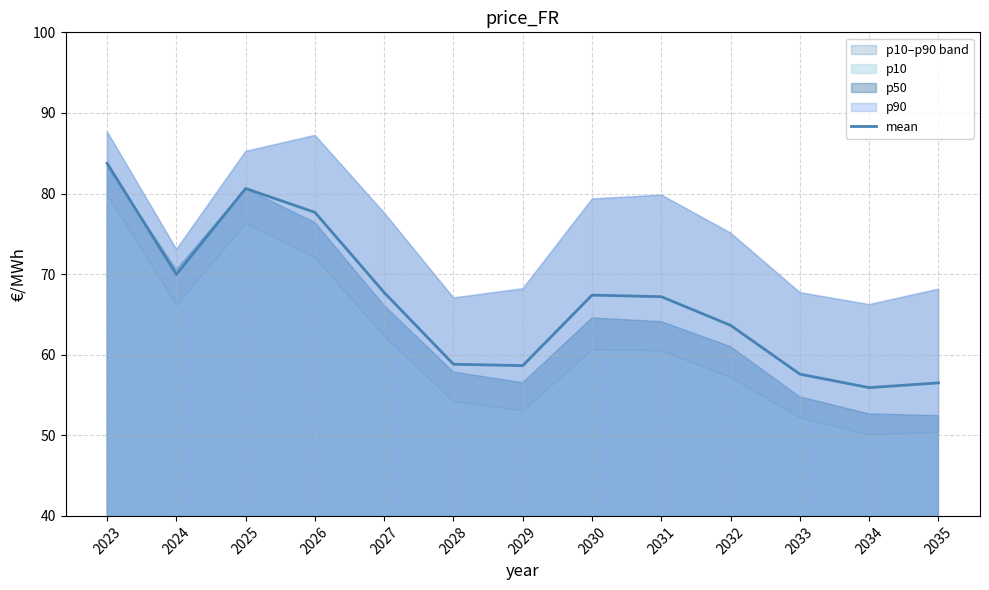

The chart shows a value of 88.6 at 2034. True or false?

False